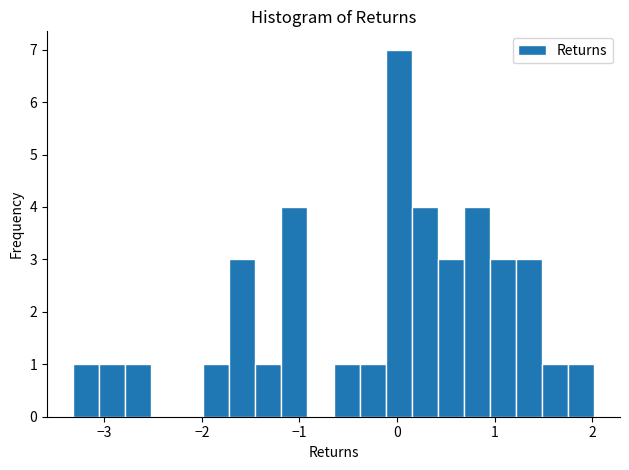

Read against the x-axis, roughly where is the centre of the tallest bar?

0.0